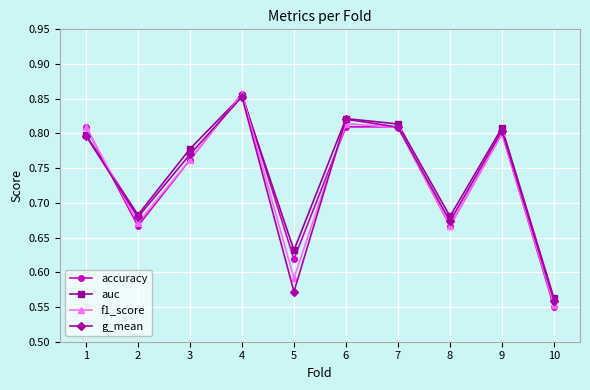

What is the total value across all series at 1?

3.2